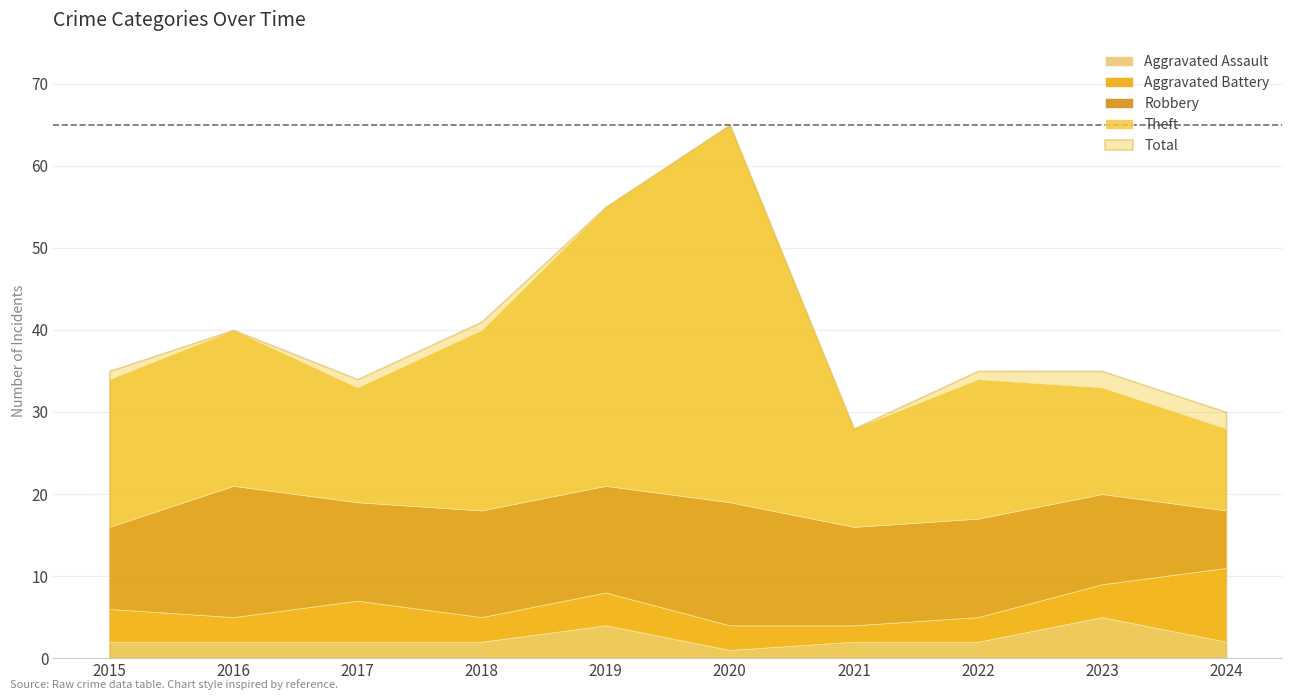

Where is the first local maximum for Total?

2016